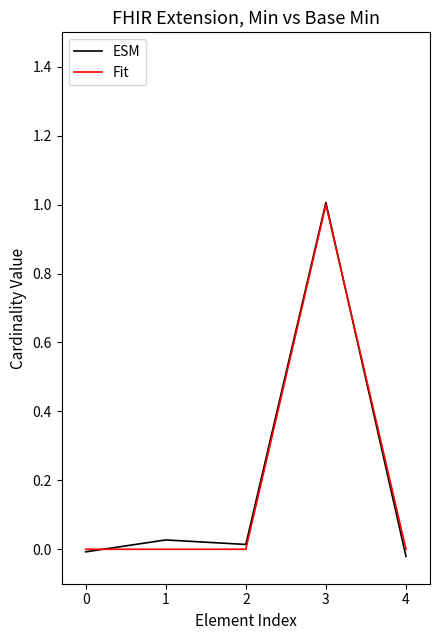

Which series changed the most between 0 and 3?

ESM